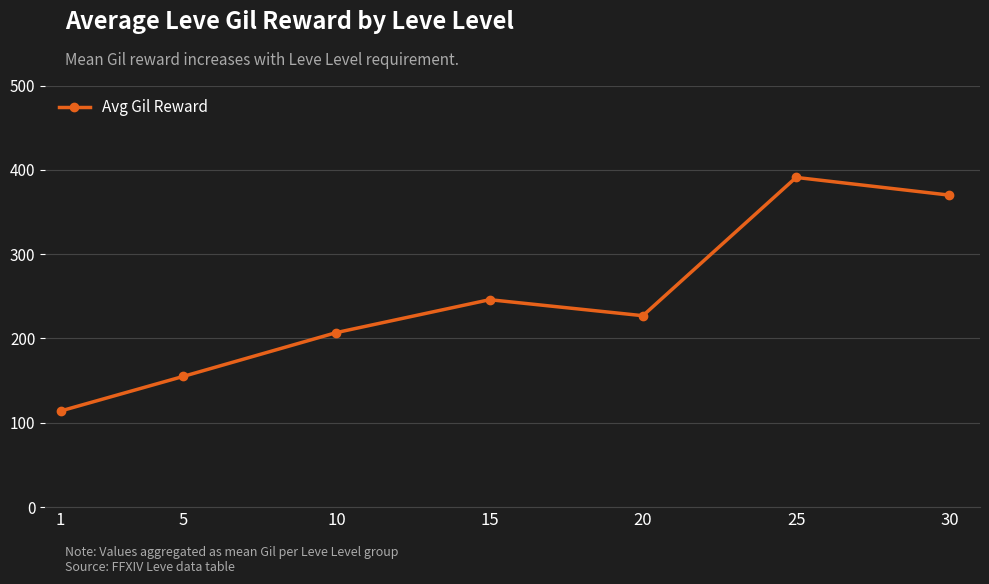

Is this an area chart (filled region under the line)?

No